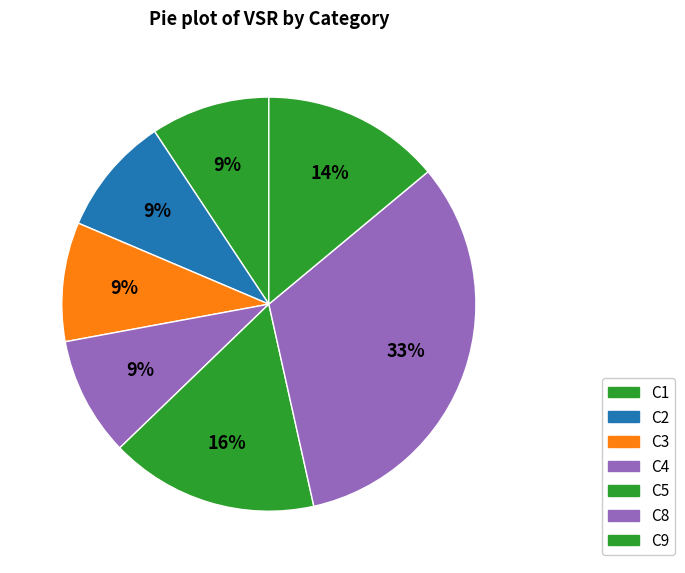

To the nearest percent, what is the combined percentage of C3 and C9?

23%